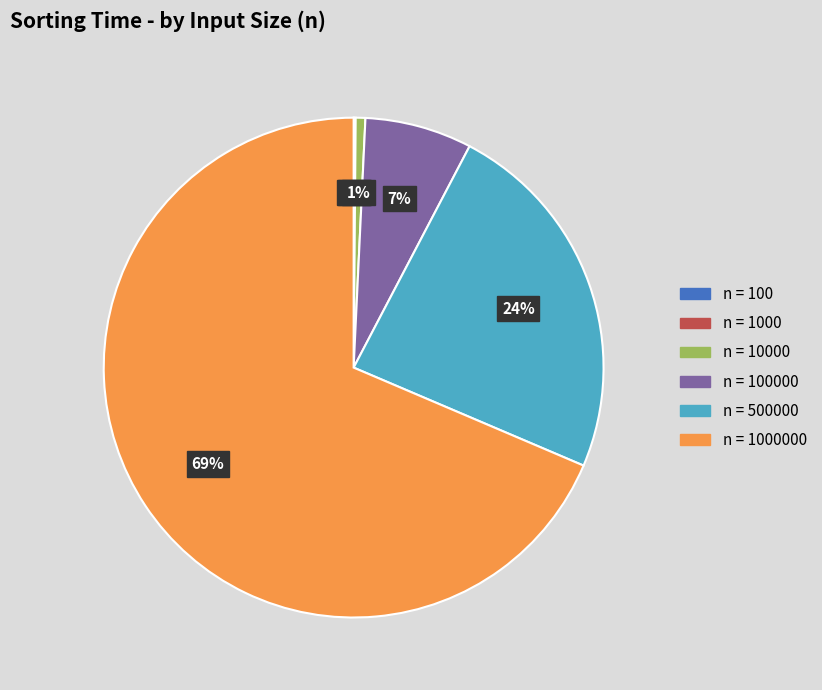

To the nearest percent, what is the average slice percentage?

17%